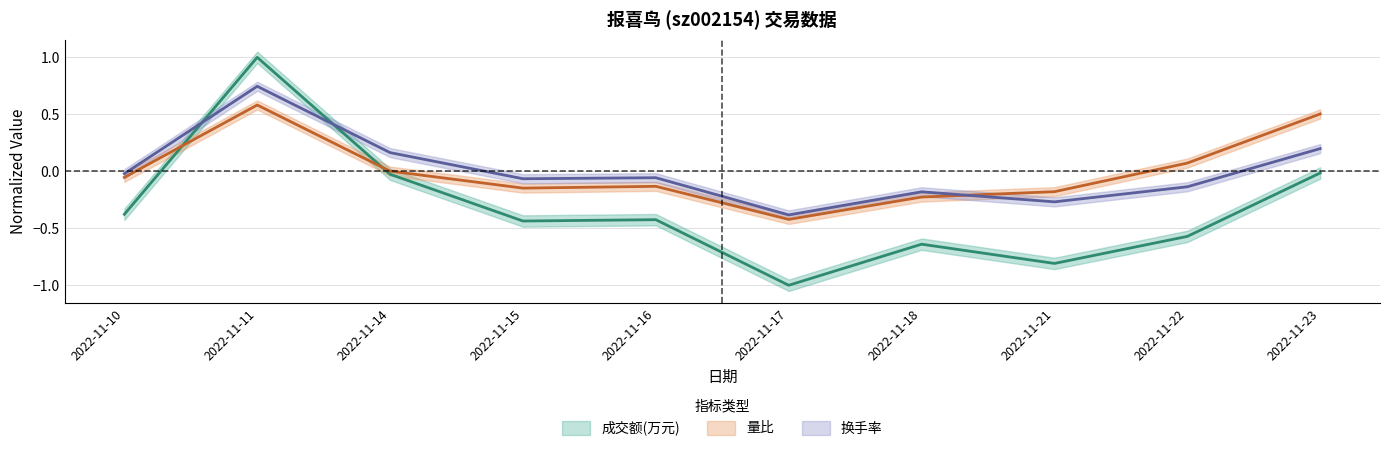

At which label does 成交额(万元) reach its peak?

2022-11-11